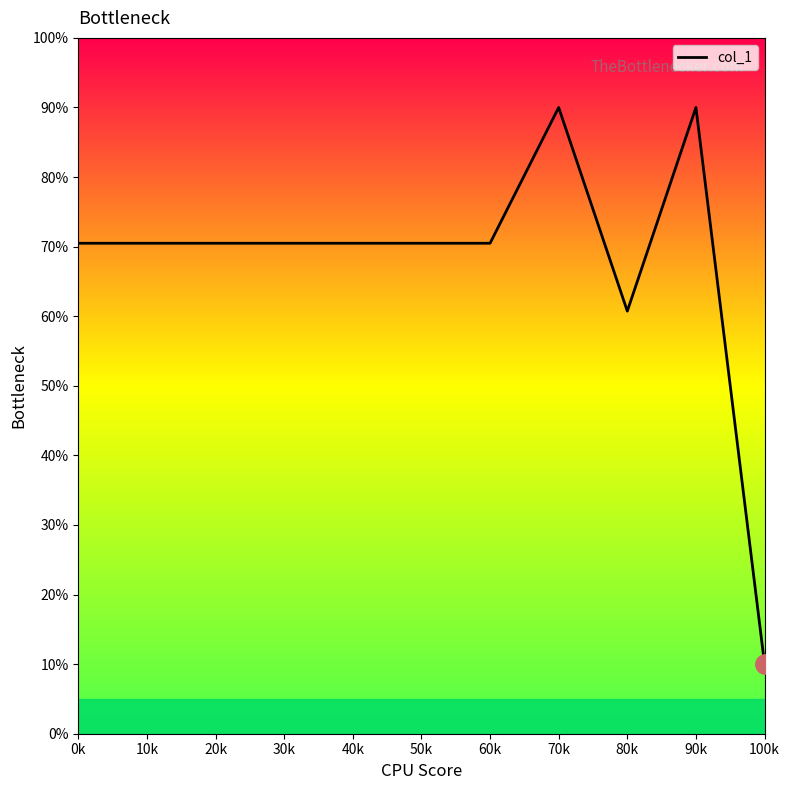

What is the value of the 2nd point from the left?

70.5